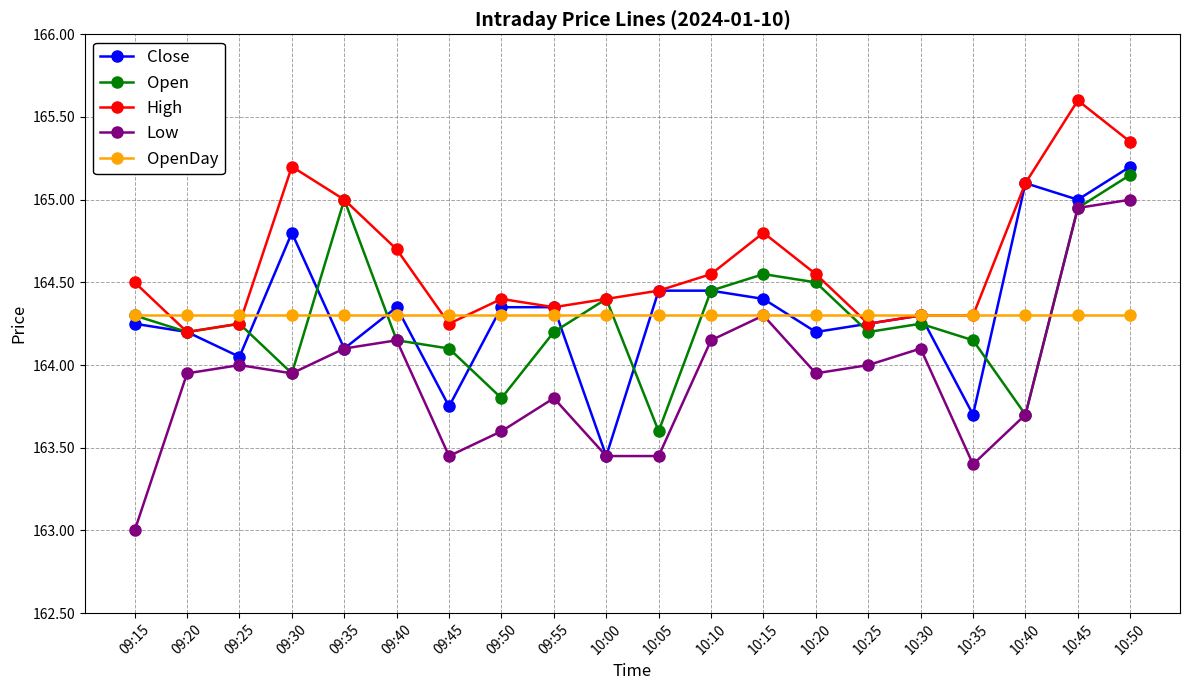

Which series has the largest range (max minus min)?

Low